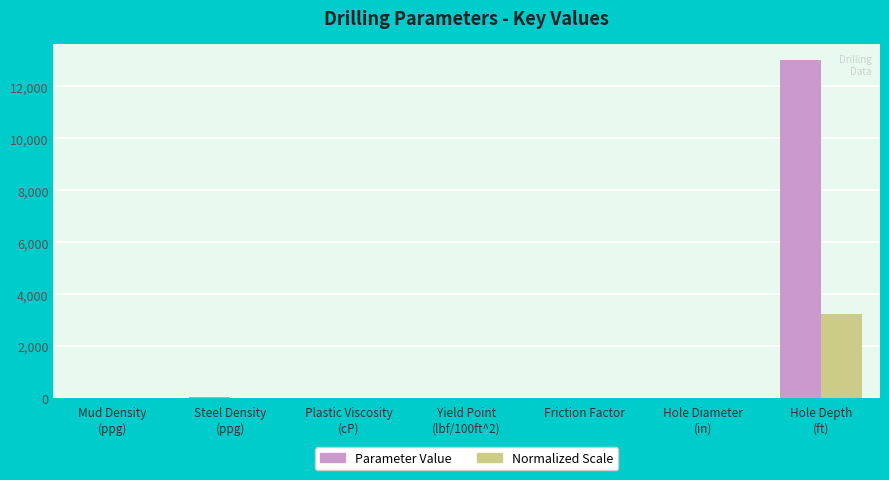

Which series has the largest total across all categories?

Parameter Value